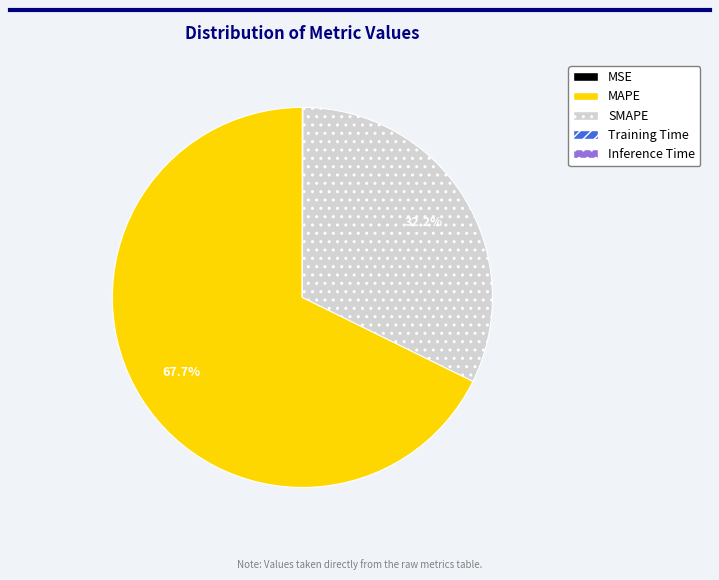

Do MAPE and SMAPE together represent more than half of the pie?

Yes